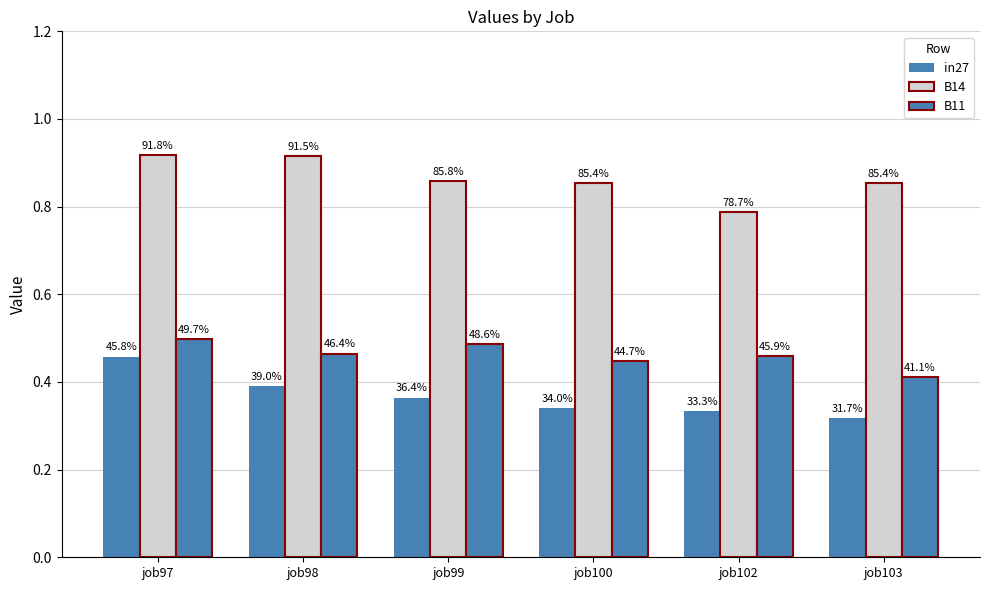

Rank the series by their average value, from lowest to highest.

in27, B11, B14